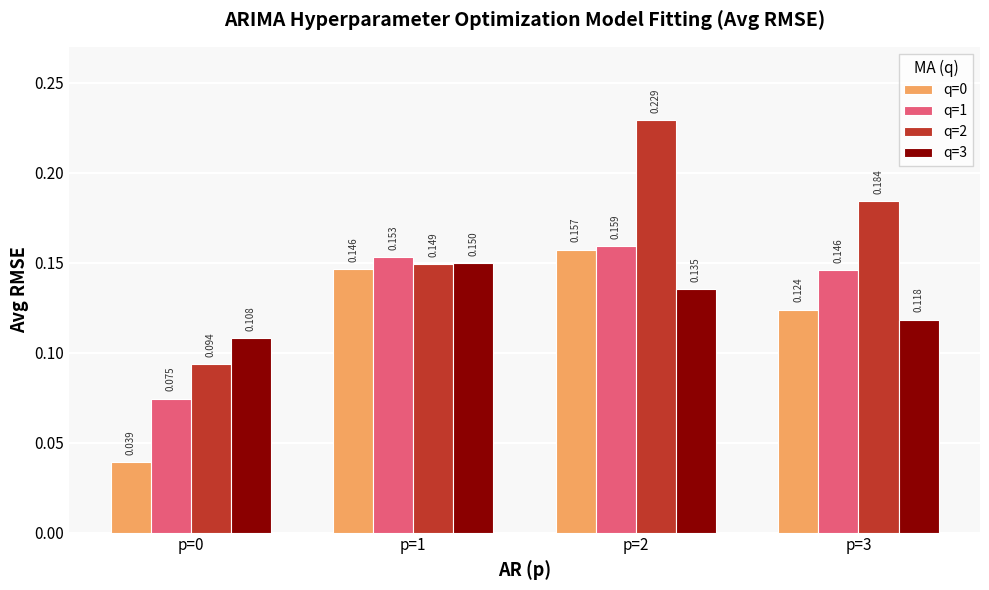

Reading right to left, extract all data points from this chart.

q=0: 0.1	0.2	0.1	0.0
q=1: 0.1	0.2	0.2	0.1
q=2: 0.2	0.2	0.1	0.1
q=3: 0.1	0.1	0.1	0.1